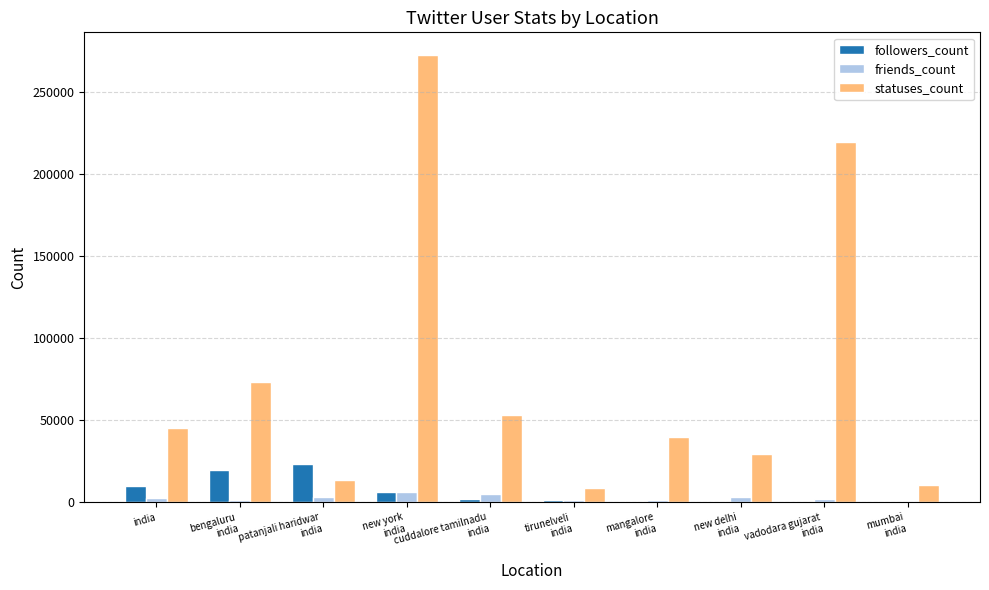

Read the friends_count value at patanjali haridwar
india.

3122